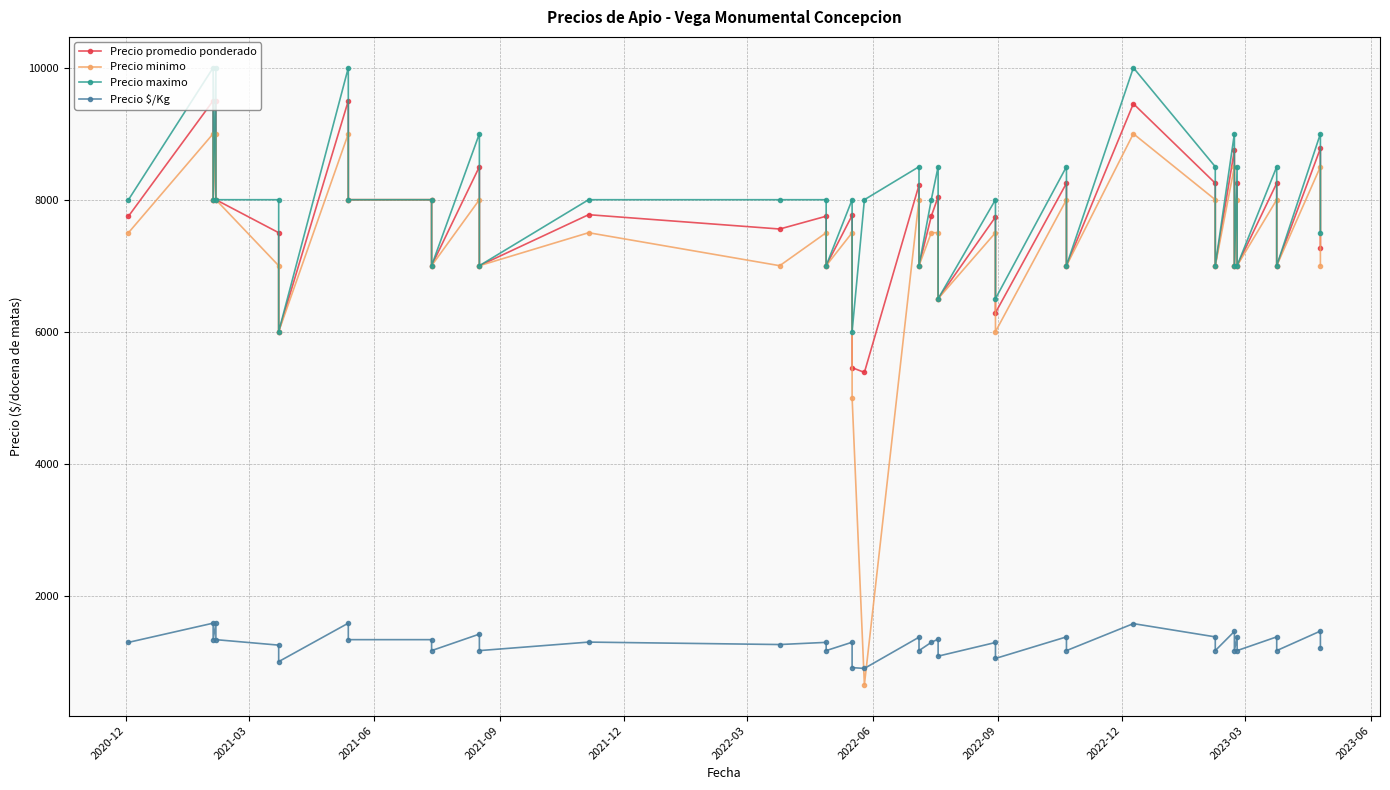

Is the value of Precio promedio ponderado at 34 greater than the value of Precio minimo at 29?

No